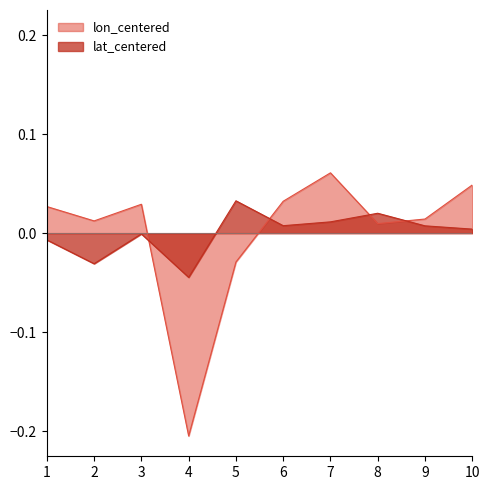

What are all the series names shown in the legend?

lon_centered, lat_centered